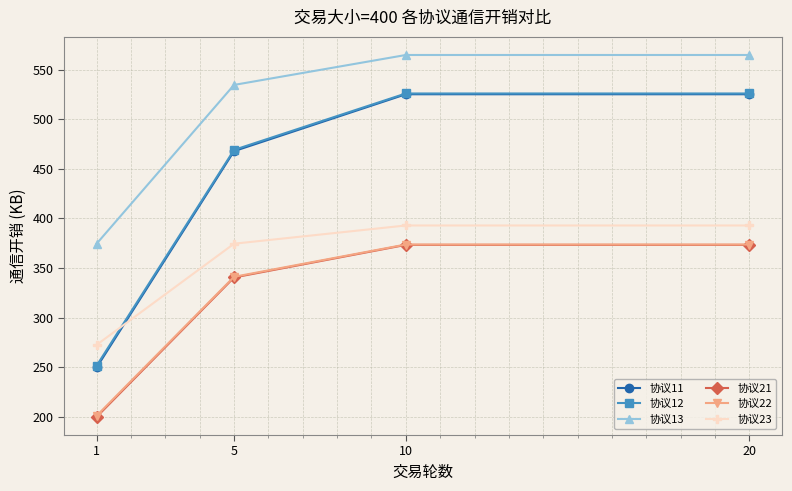

True or false: 协议12 and 协议13 cross at least once.

False